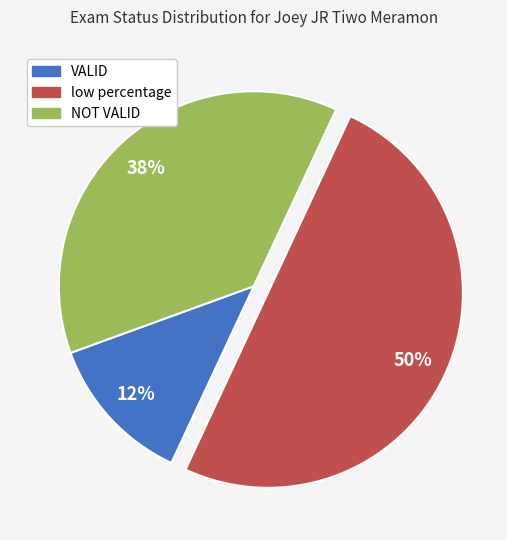

How many slices are in this pie chart?

3